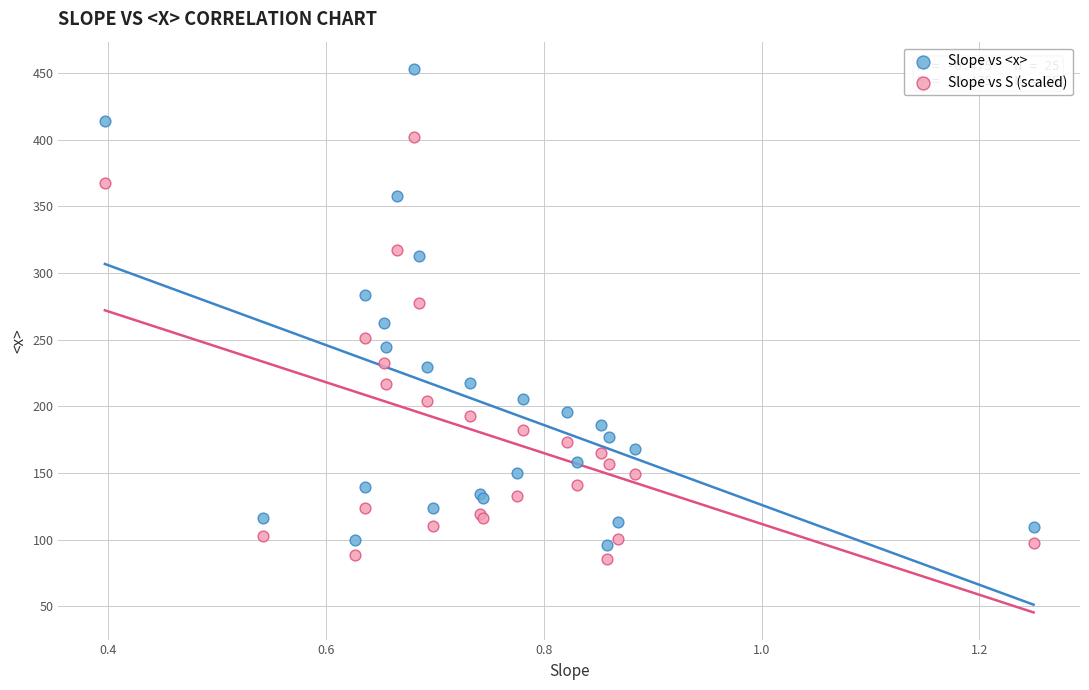

What is the X range (max minus min) for the scatter plot?

0.9